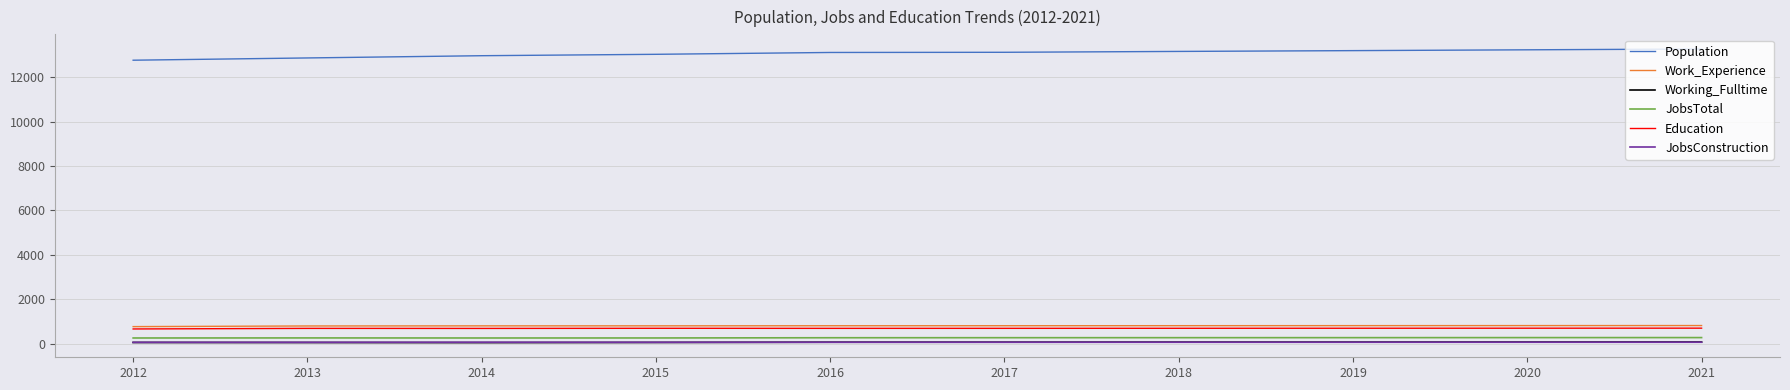

True or false: JobsTotal and Education intersect in this chart.

False